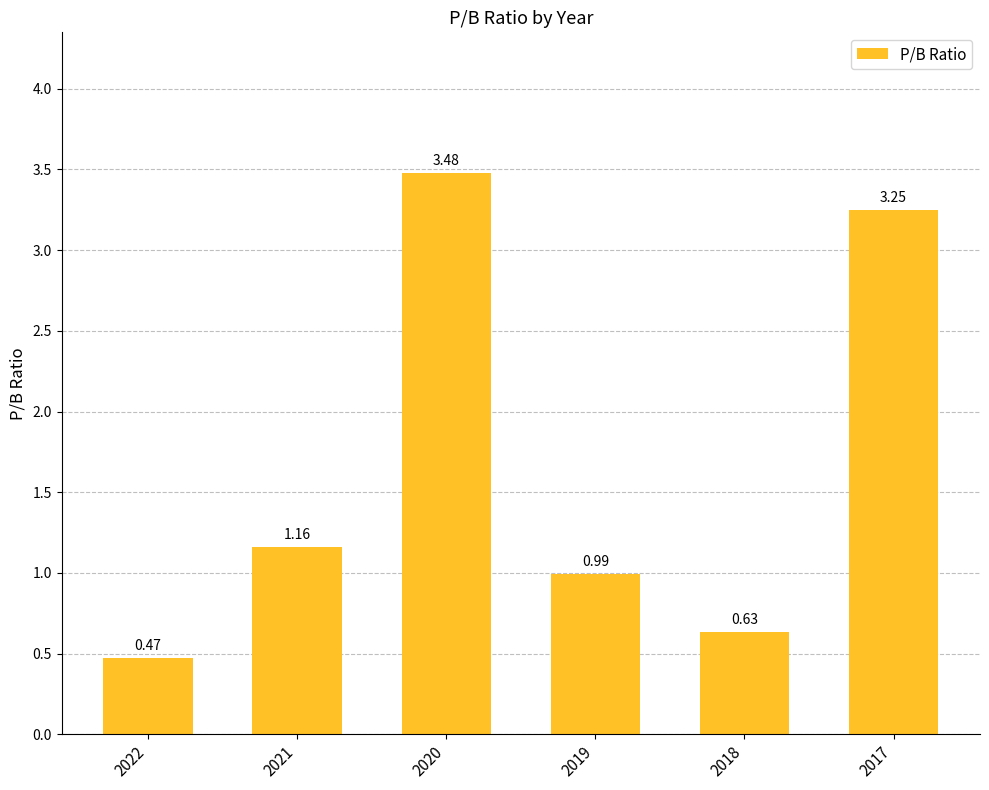

What is the difference between the maximum and minimum values?

3.0